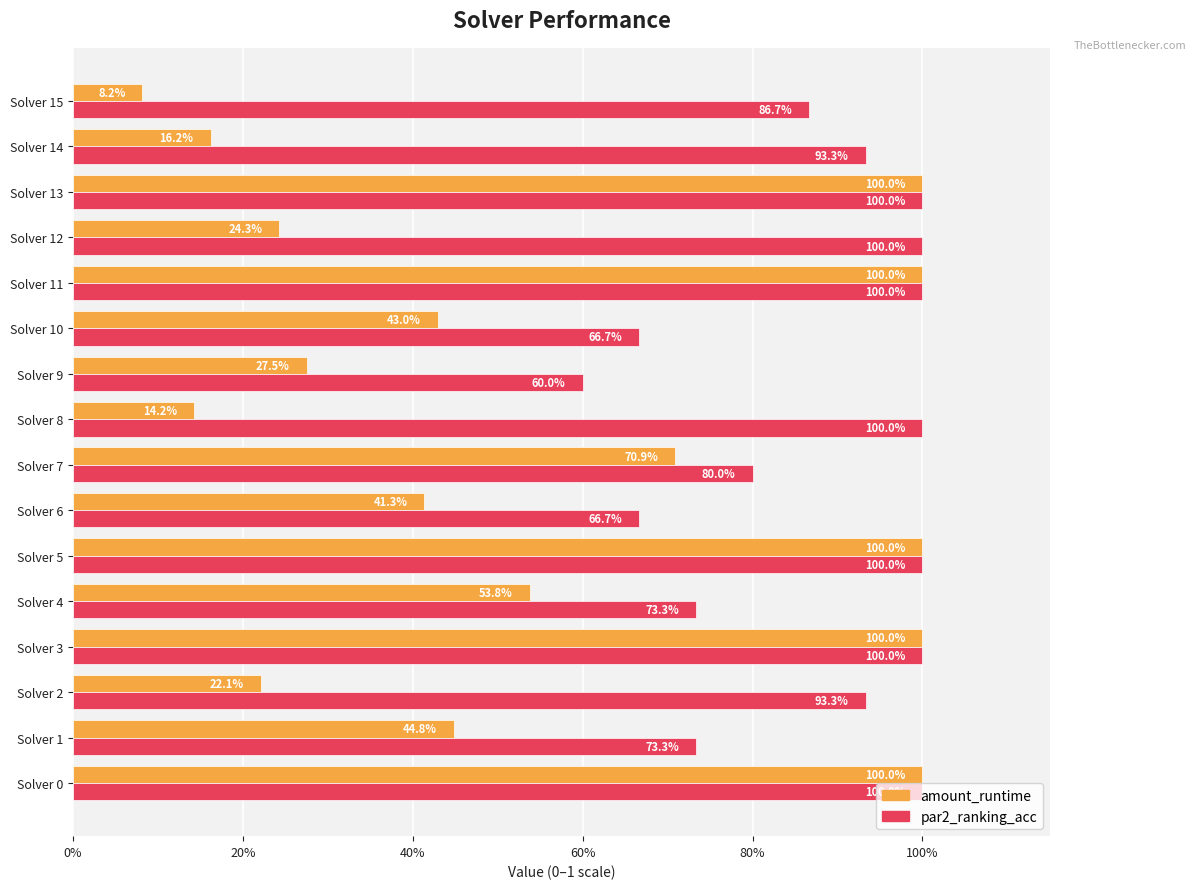

What are all the series names shown in the legend?

amount_runtime, par2_ranking_acc